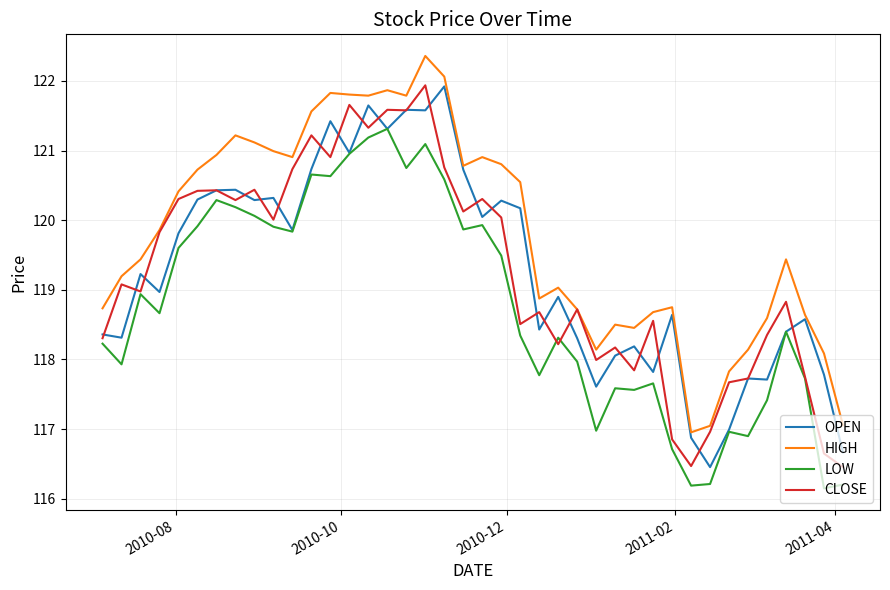

True or false: HIGH and LOW cross at least once.

False